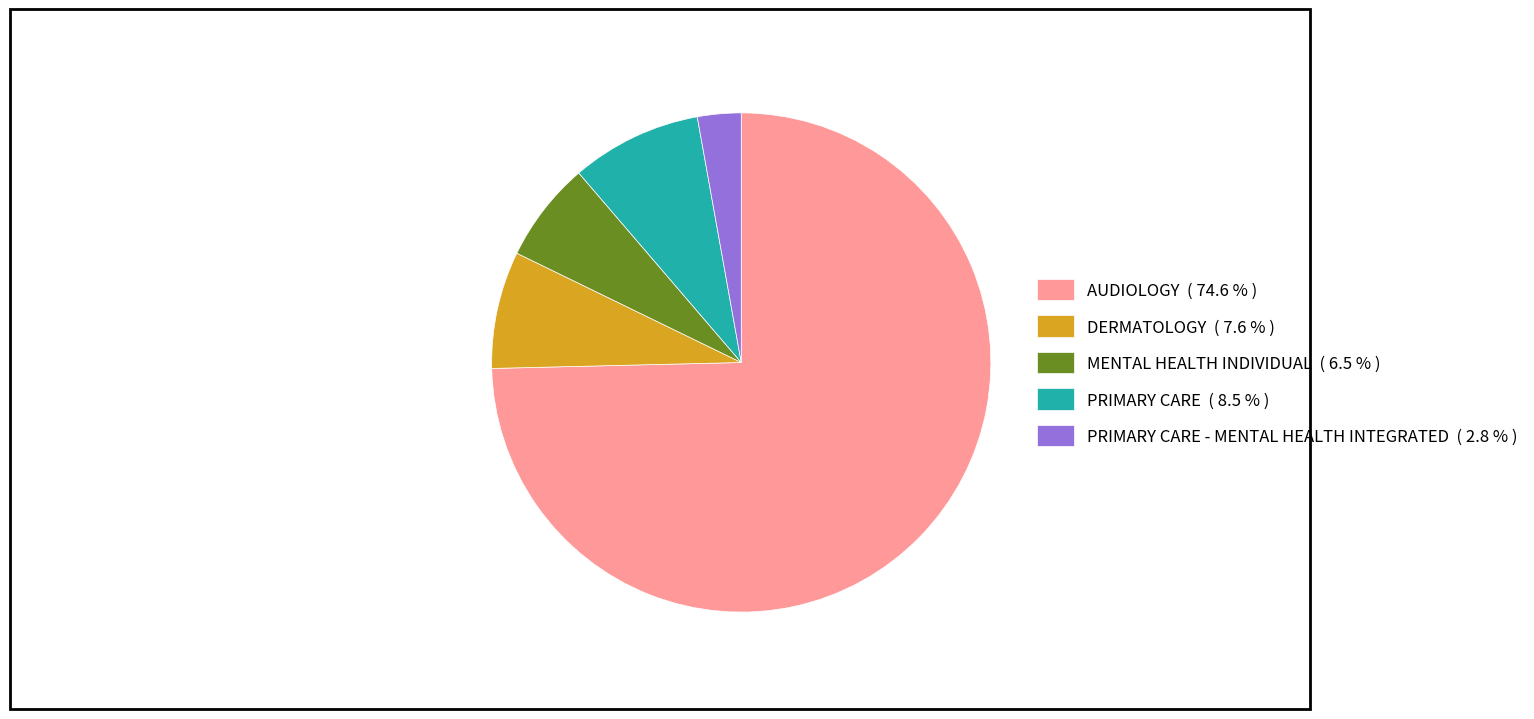

Is there a majority slice in this chart?

Yes